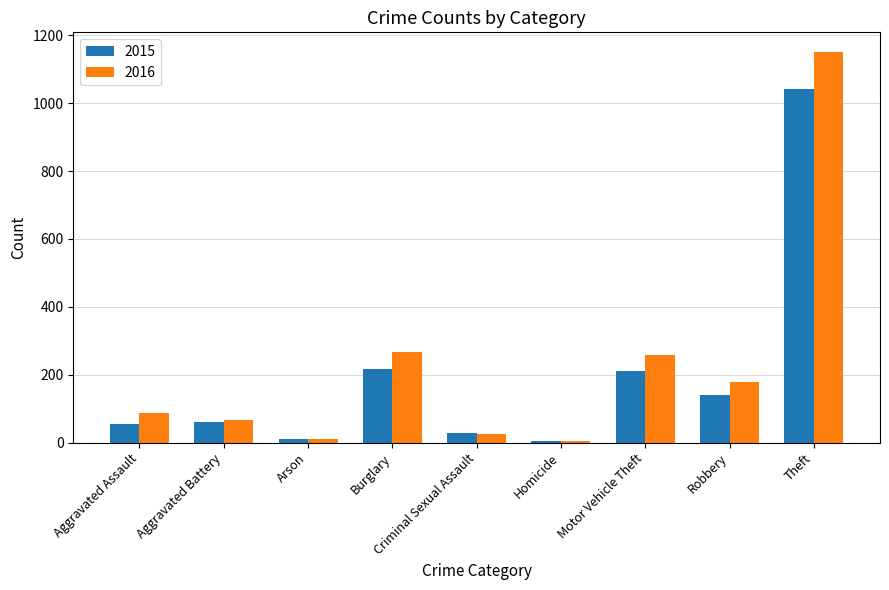

Is the value of 2016 at Criminal Sexual Assault greater than the value of 2015 at Burglary?

No